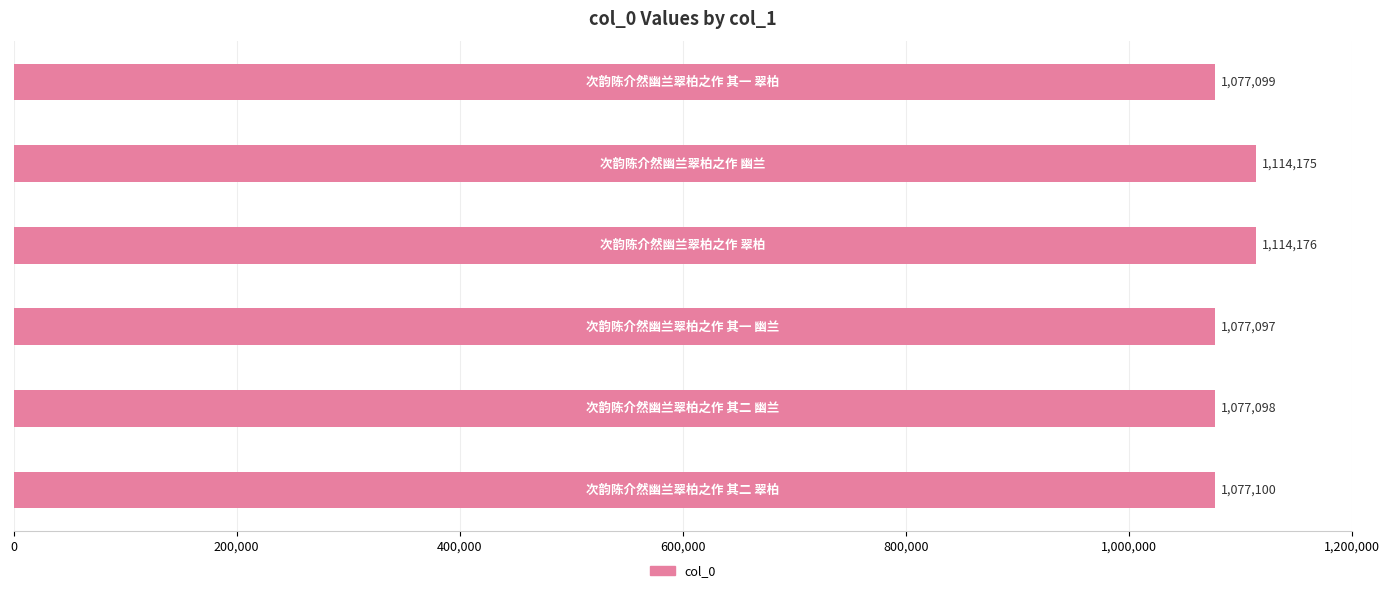

What is the minimum value shown in the chart?

1077097